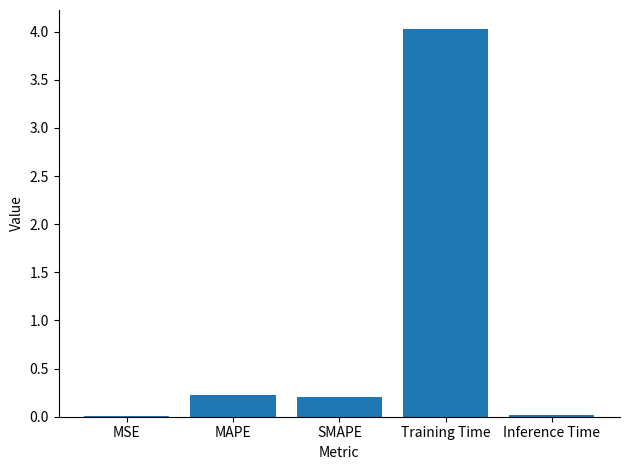

Are the bars grouped side by side (vs. stacked)?

No